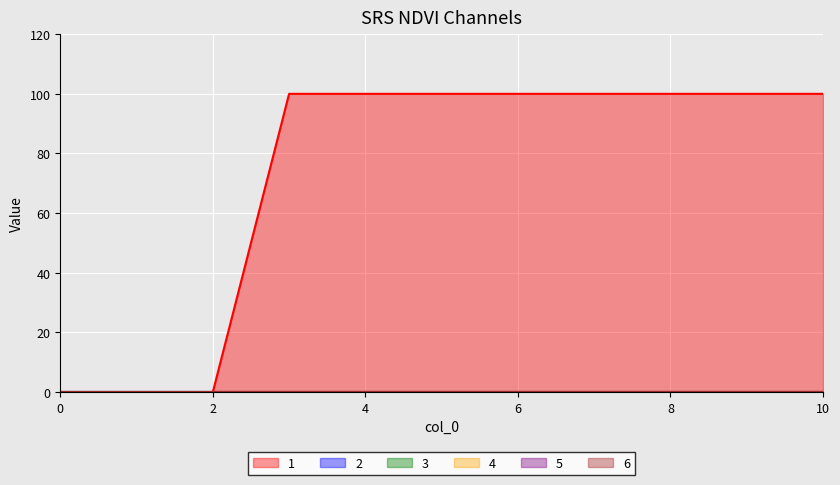

Rank the series at 4 from highest to lowest value.

1, 2, 3, 4, 5, 6